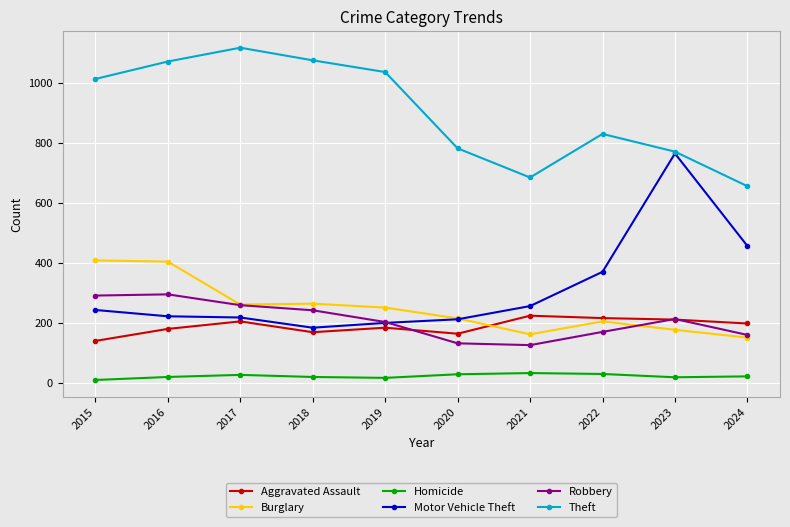

At how many categories does at least one series exceed 353?

10